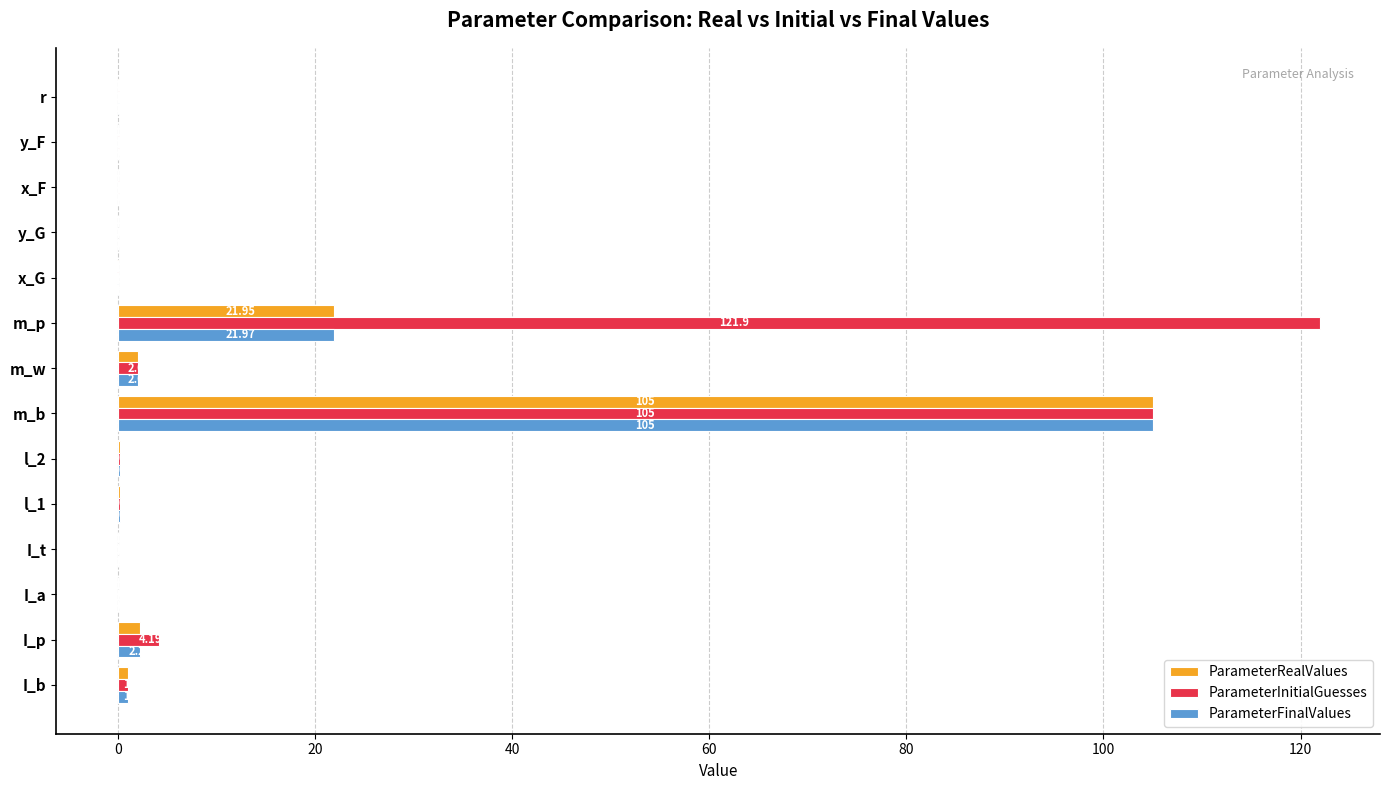

Where is ParameterInitialGuesses nearest to the value 60?

m_b